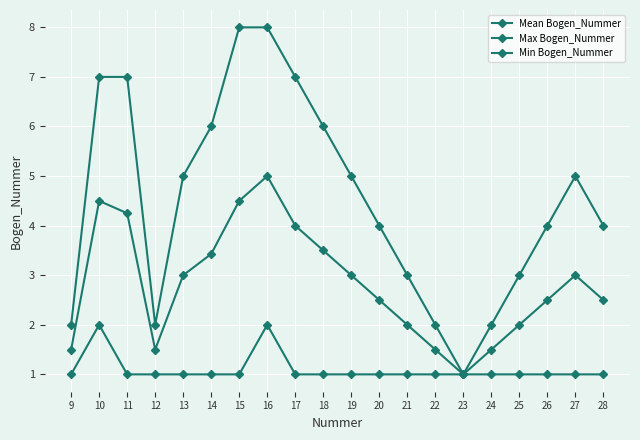

Is this an area chart (filled region under the line)?

No